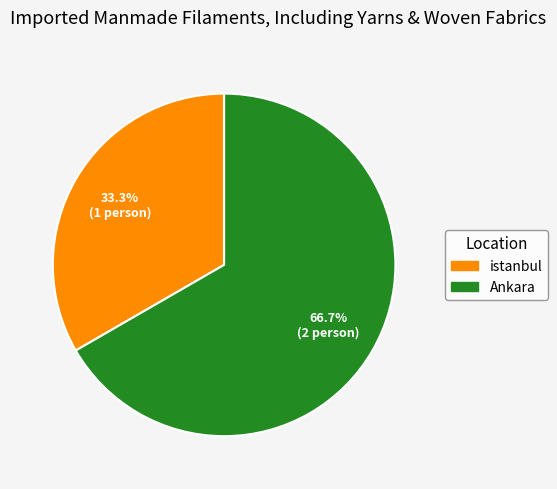

Between Ankara and istanbul, which is larger?

Ankara